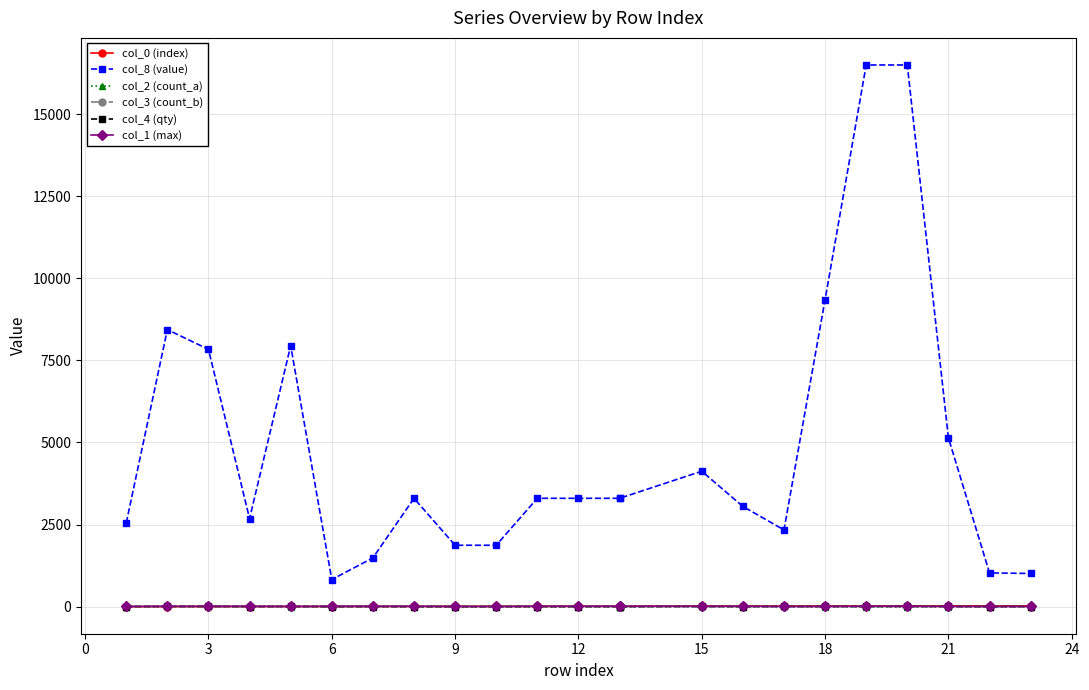

What is the value of the col_1 (max) point at the 4th from the left?

10.0